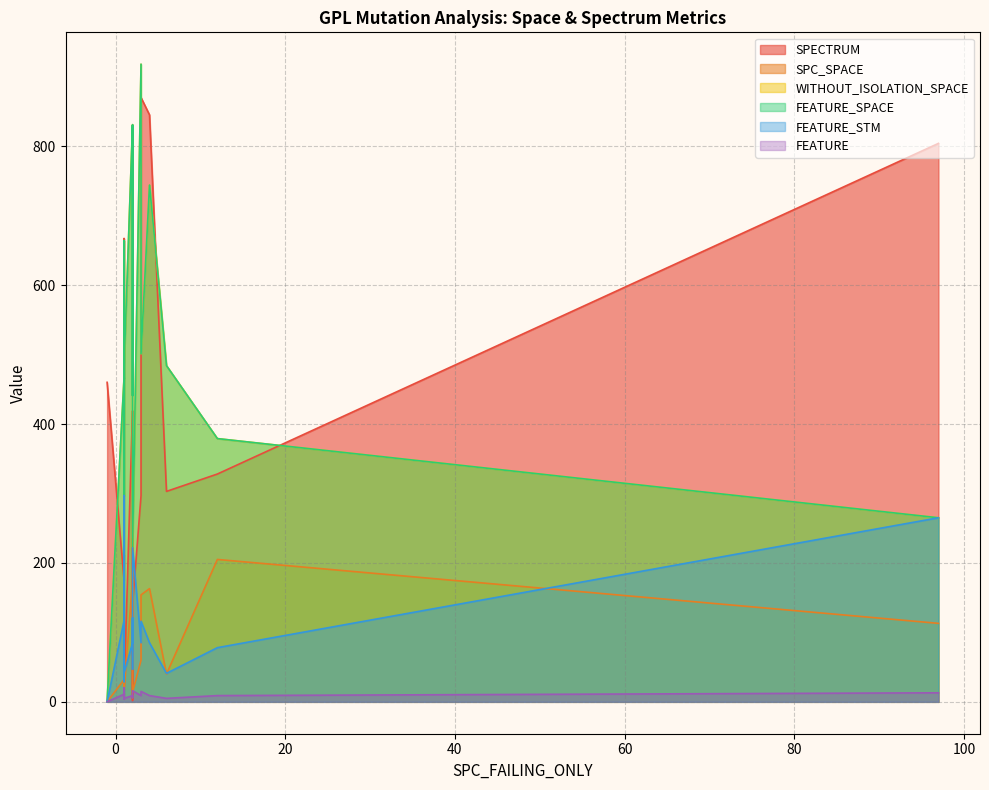

True or false: SPECTRUM has a value of 870 at 3.

True